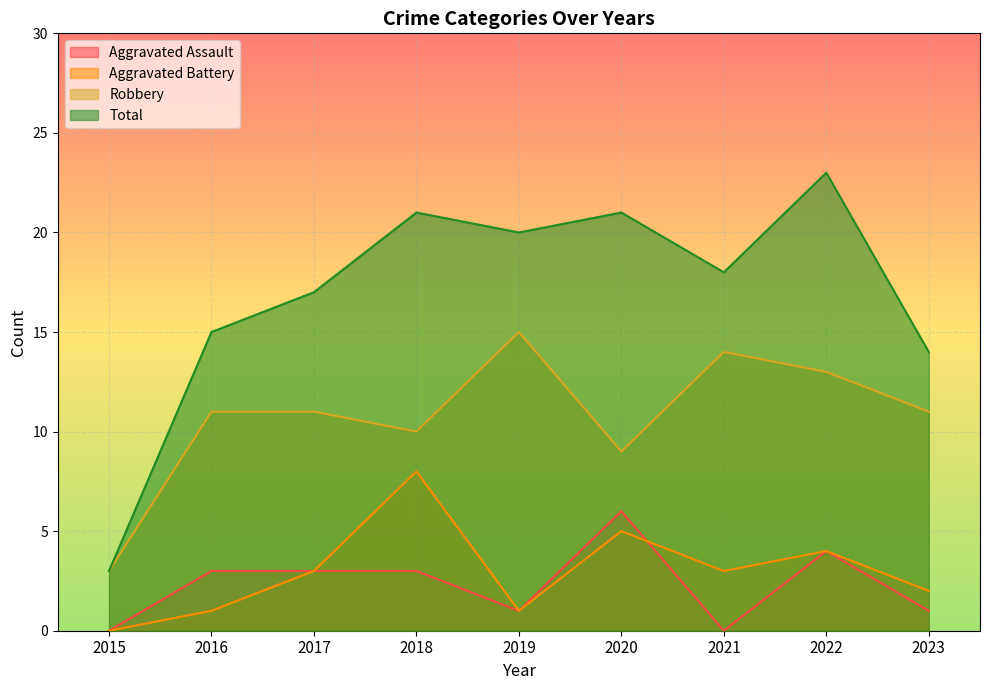

At which label is Aggravated Battery closest to 4?

2022